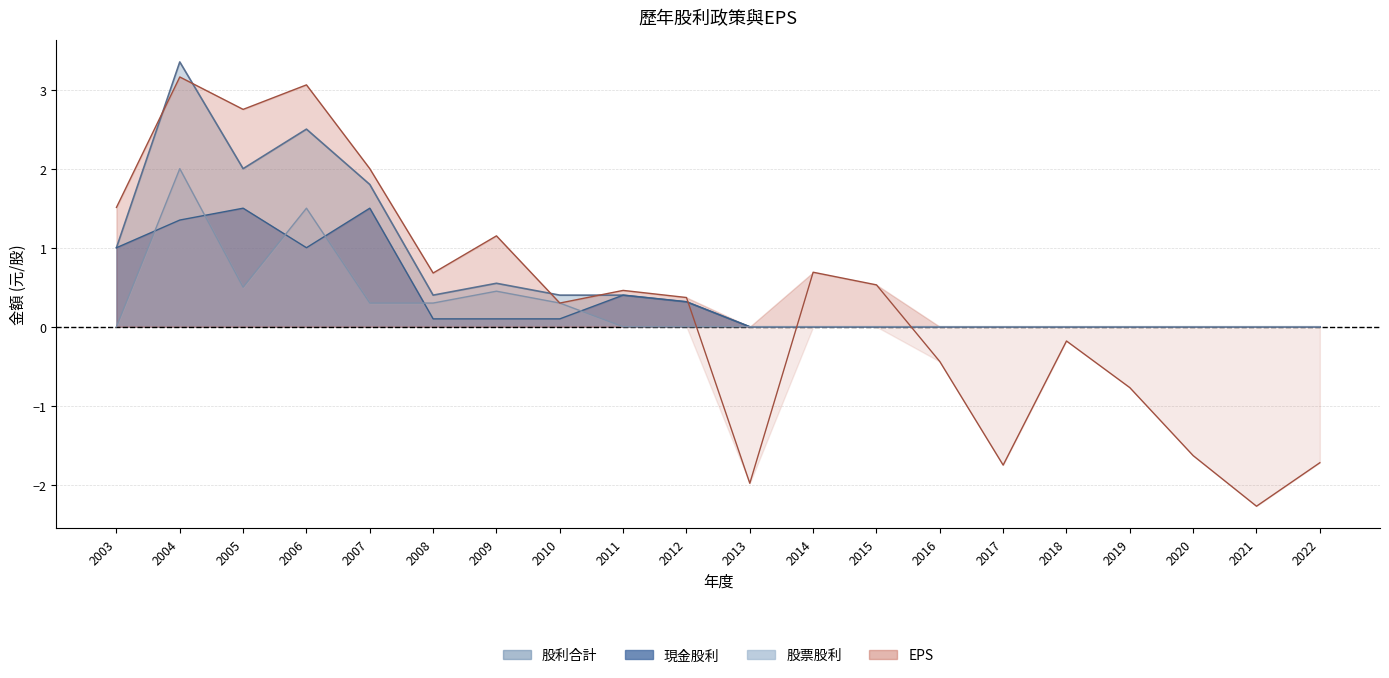

True or false: 股利合計 and EPS intersect in this chart.

True